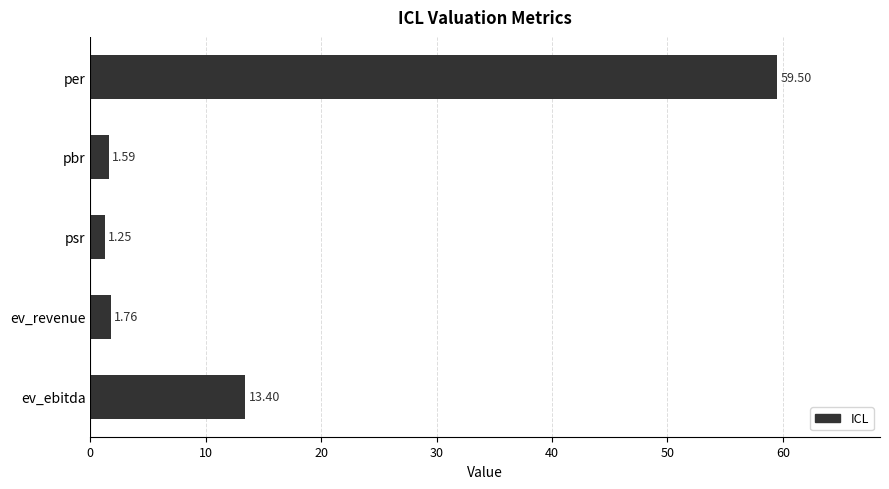

Which category has the lowest value across all series?

psr